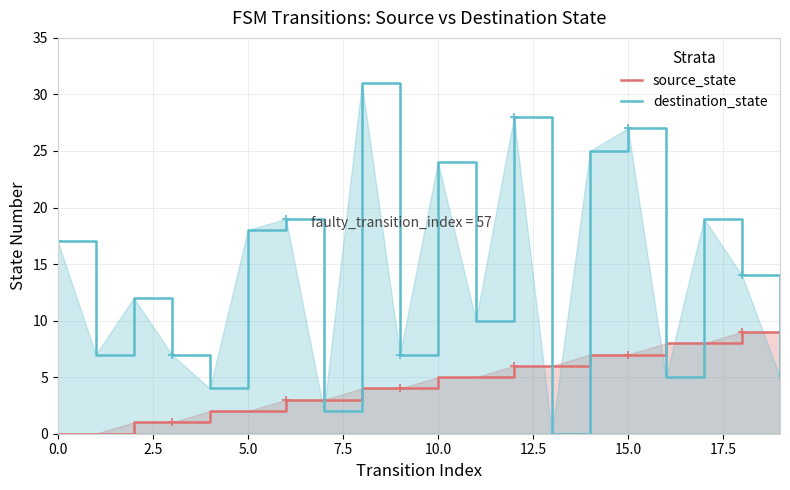

Which series has the largest total across all categories?

destination_state